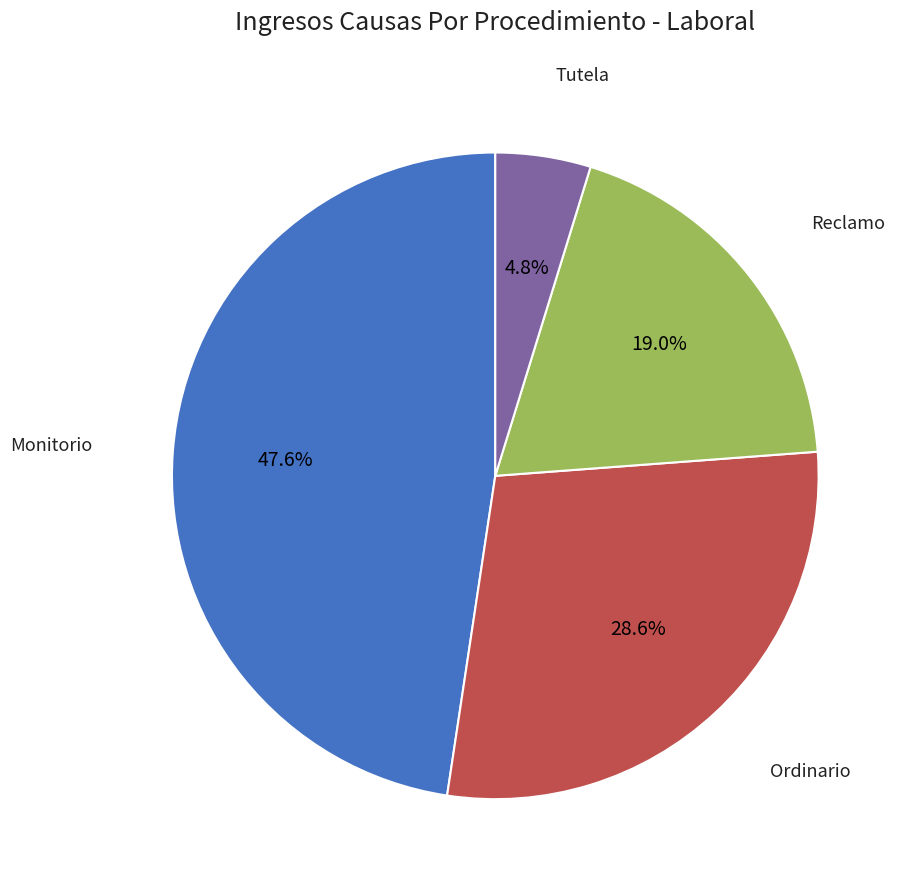

Does any single category account for the majority?

No